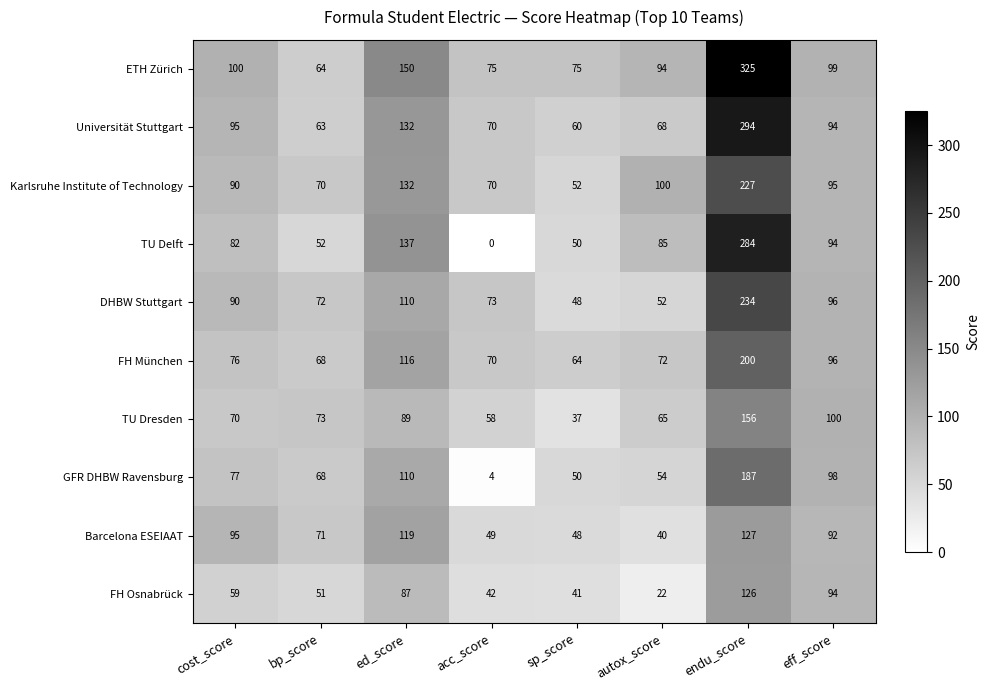

The DHBW Stuttgart series shows 61 at cost_score. True or false?

False